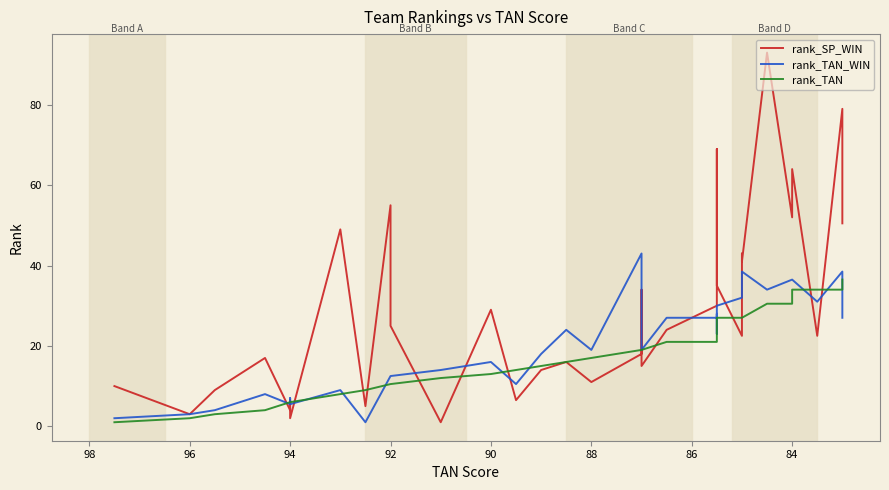

What is the difference between the second highest and second lowest values in the rank_SP_WIN series?

77.0